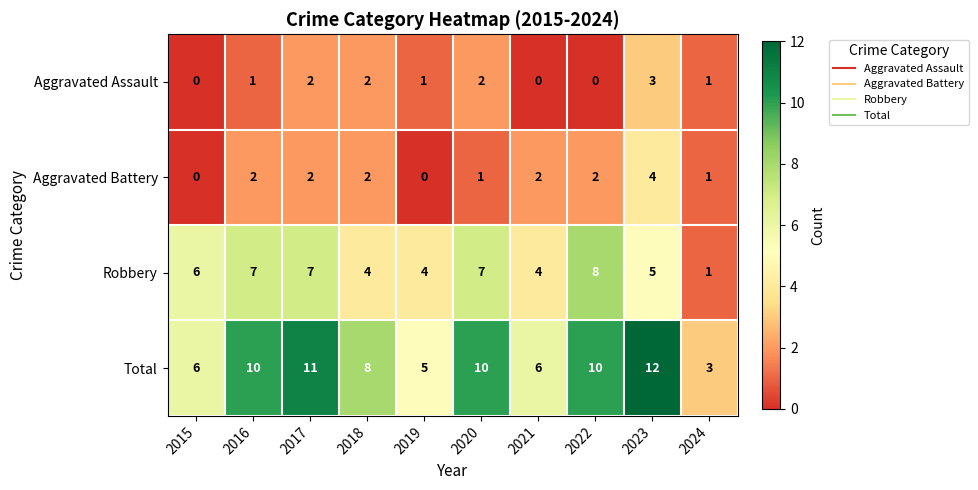

True or false: Aggravated Battery has a value of 2 at 2022.

True